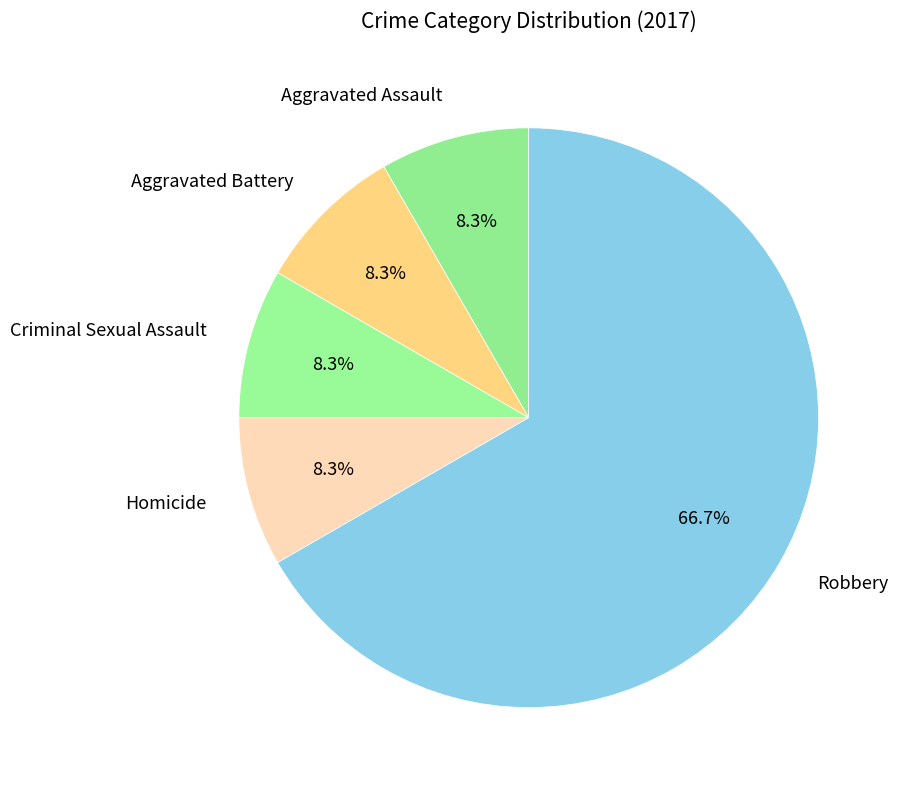

Does Homicide account for over 50% of the chart?

No